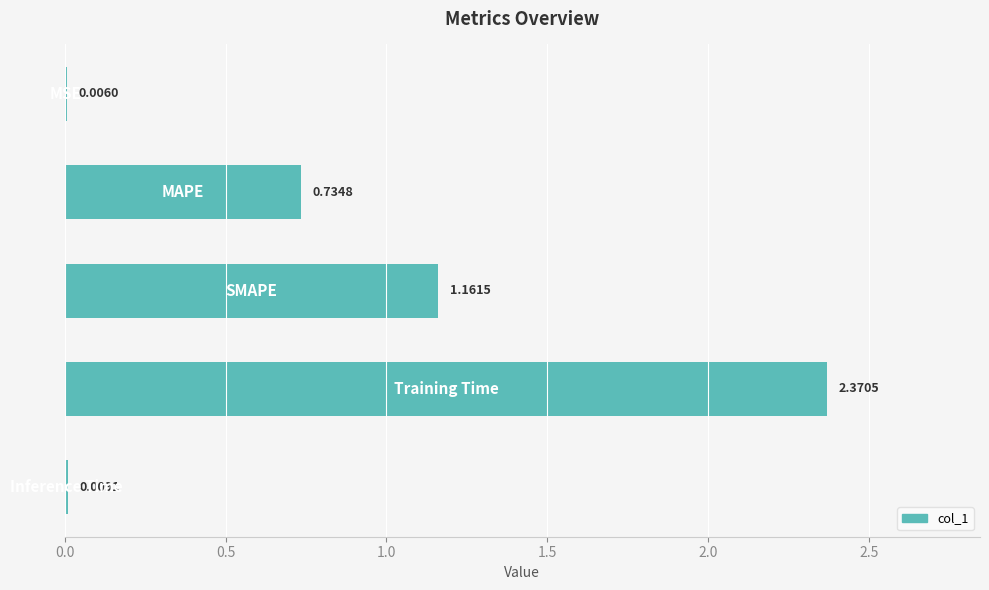

What is the sum of all values?

4.3